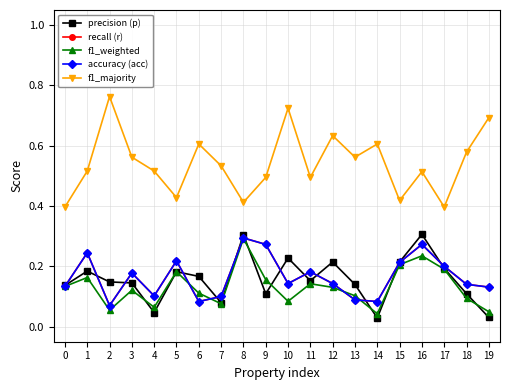

How many f1_majority values are between 0 and 1?

20